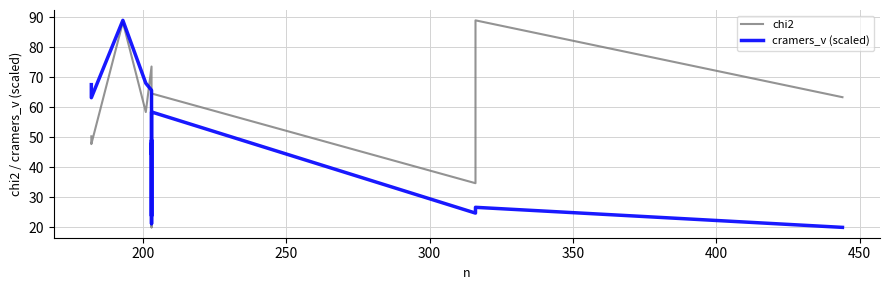

How many times do chi2 and cramers_v (scaled) cross each other?

5